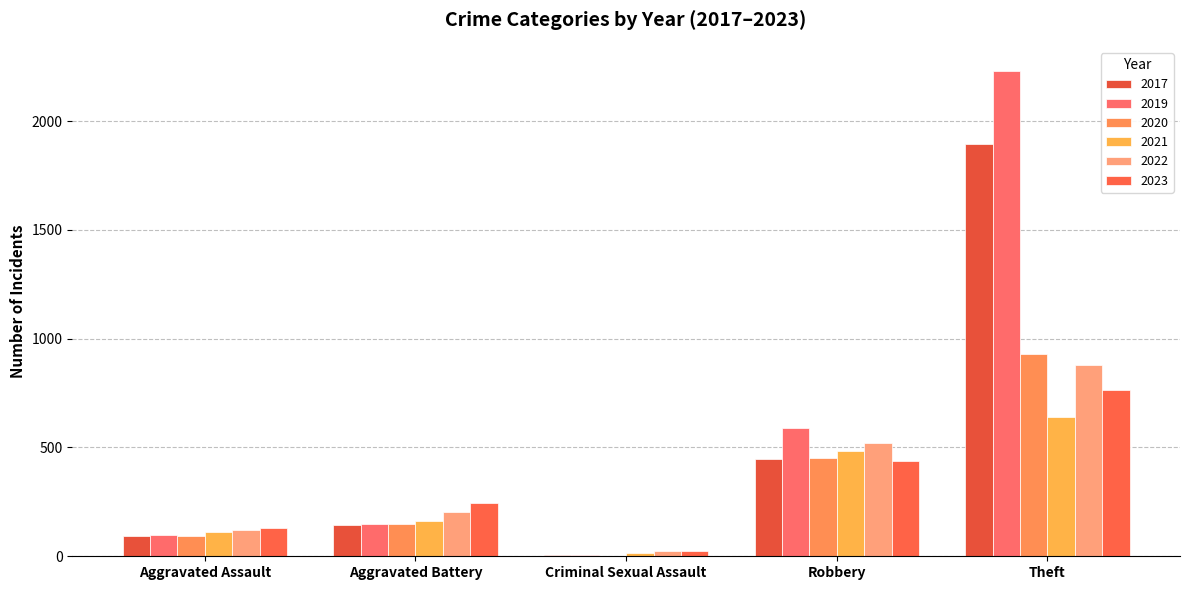

True or false: 2021 has a value of 793 at Robbery.

False